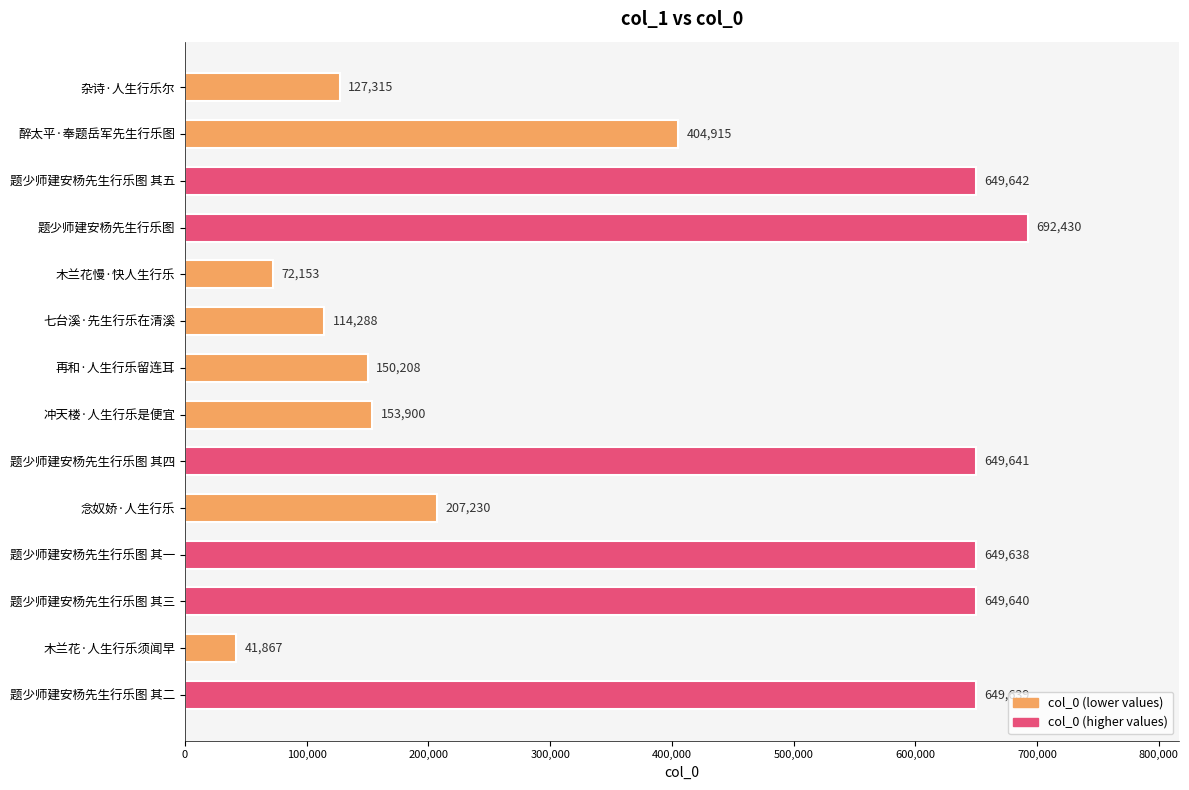

What is the maximum value shown in the chart?

692430